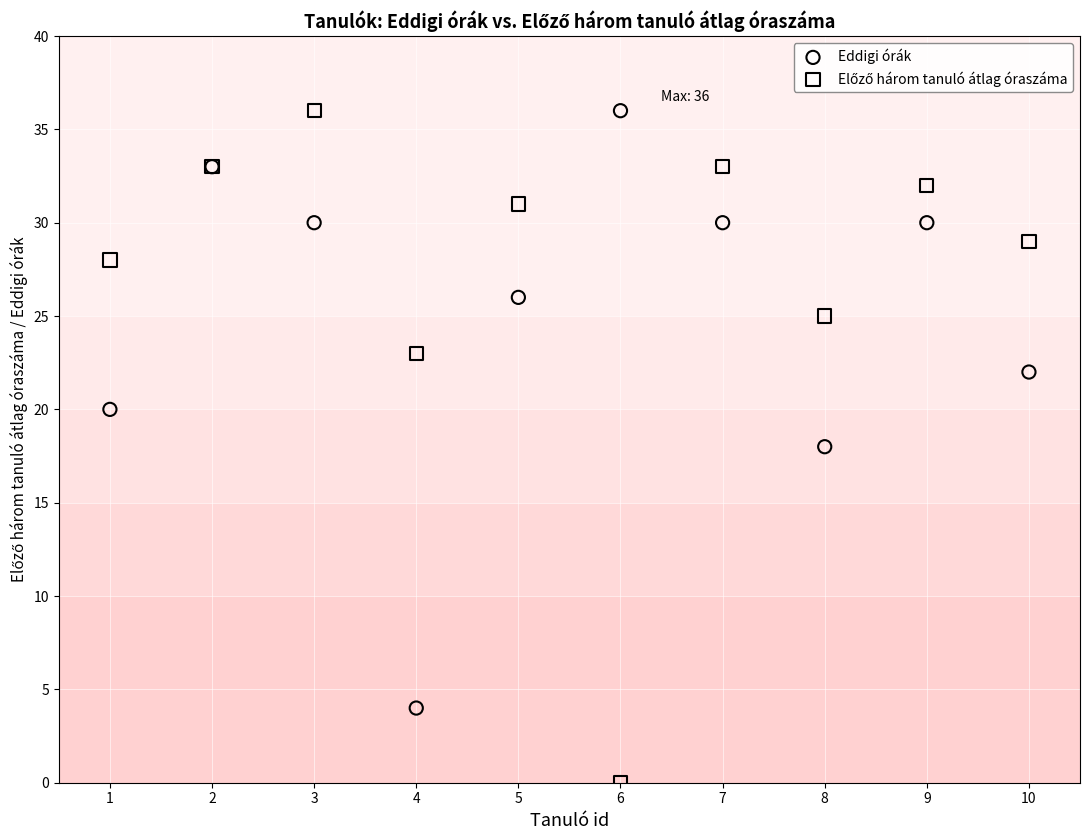

What is the X range (max minus min) for the scatter plot?

9